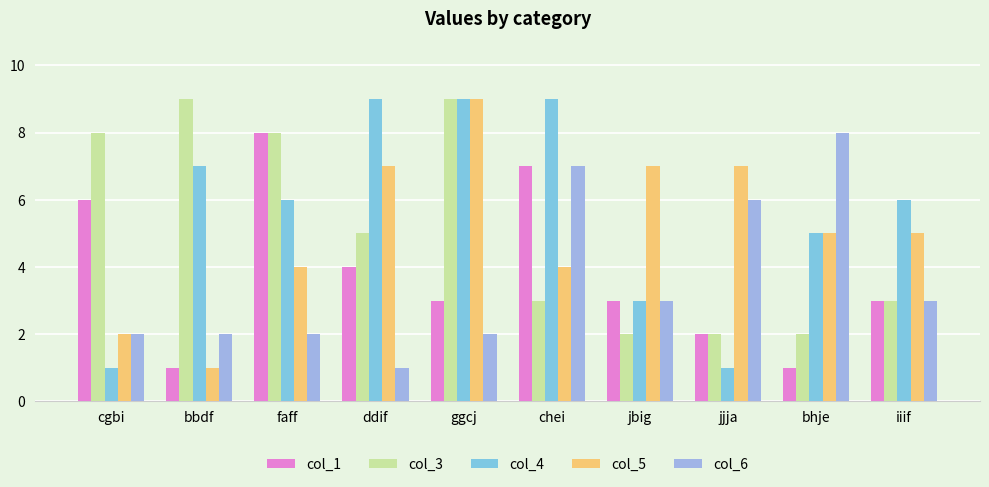

Is it true that col_4 equals 1 at jjja?

True